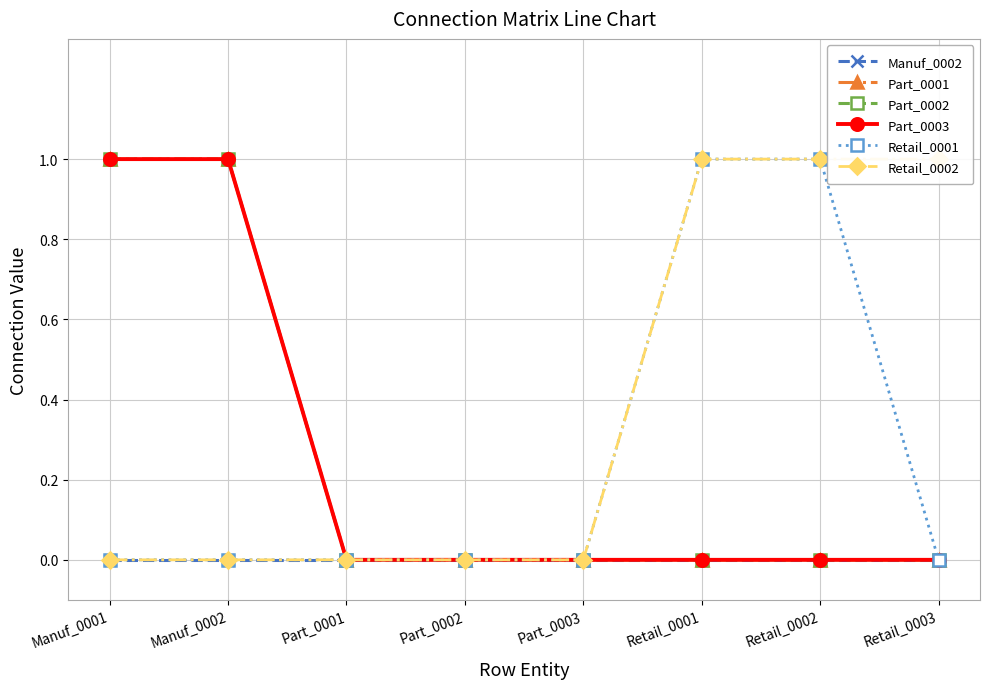

Which series has the widest spread of values?

Part_0001